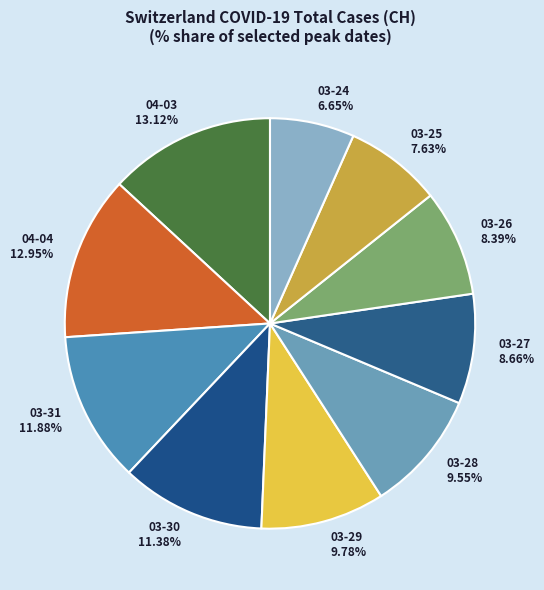

To the nearest percent, what is the difference between the largest and smallest slice percentages?

6%